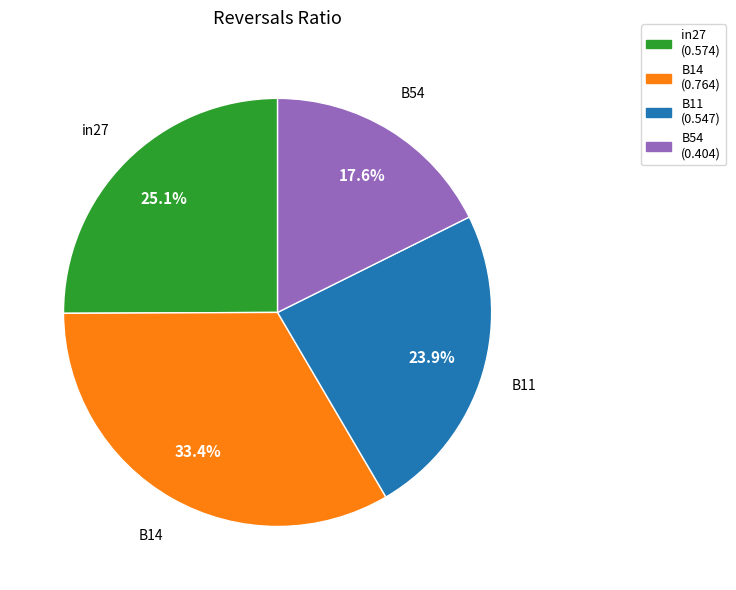

Is the sum of B14 and B11 greater than half?

Yes